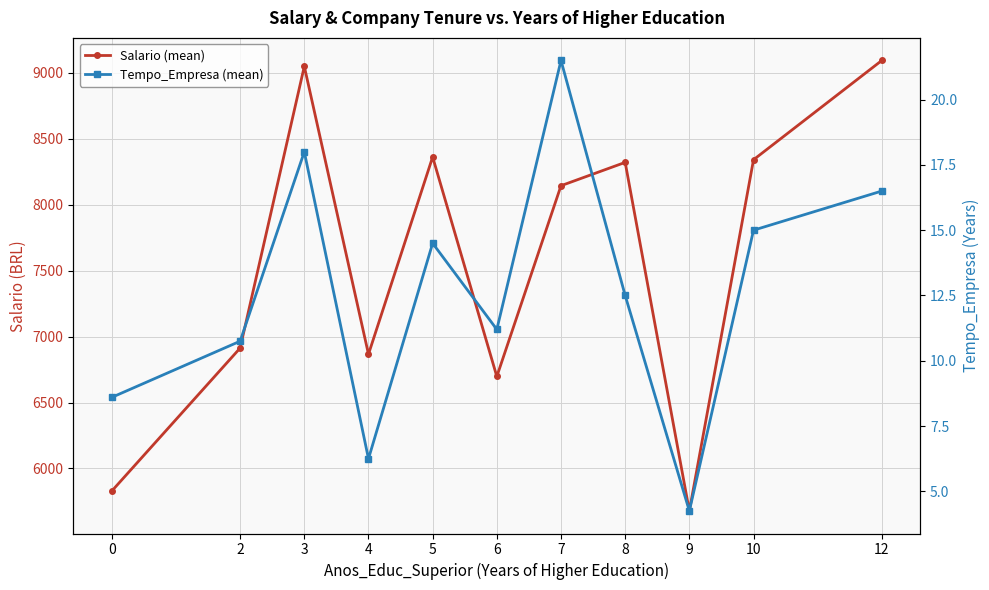

True or false: Tempo_Empresa (mean) and Salario (mean) intersect in this chart.

False